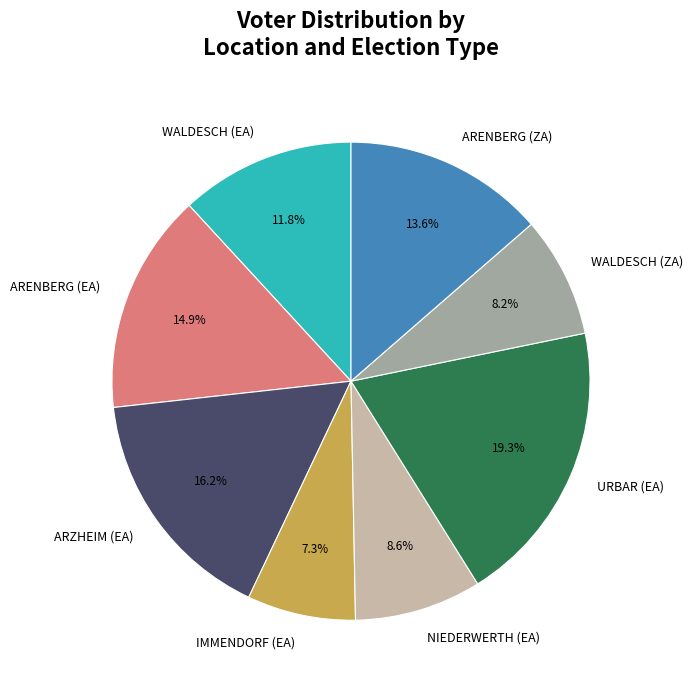

What is the largest slice in the pie chart?

URBAR (EA)